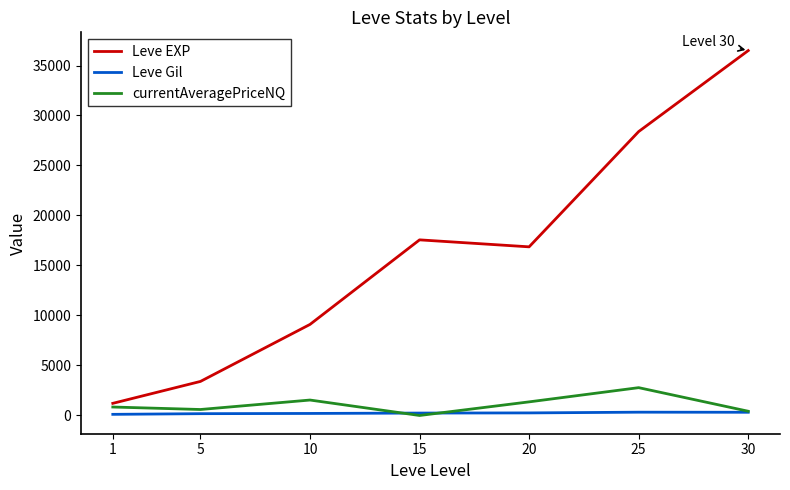

What is the maximum value shown in the chart?

36492.5